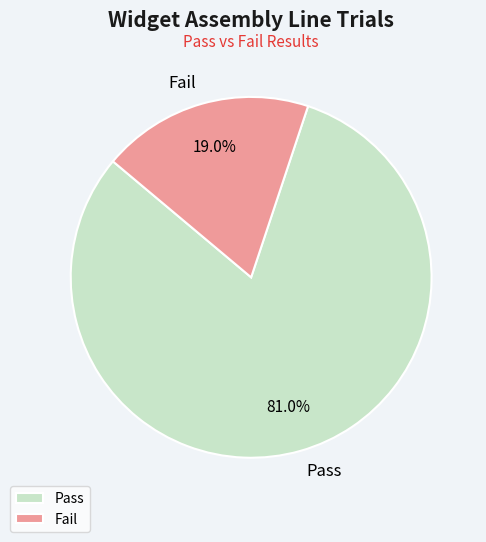

To the nearest percent, what is the average slice percentage?

50%